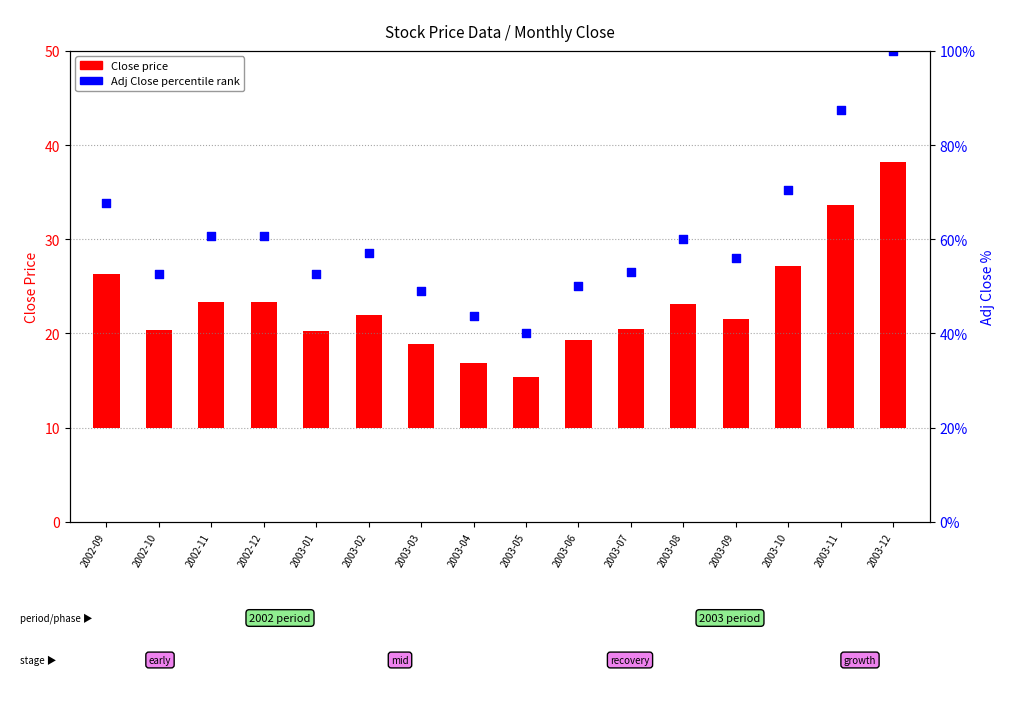

Which series has the largest Y range (max minus min)?

Adj Close (percentile rank)